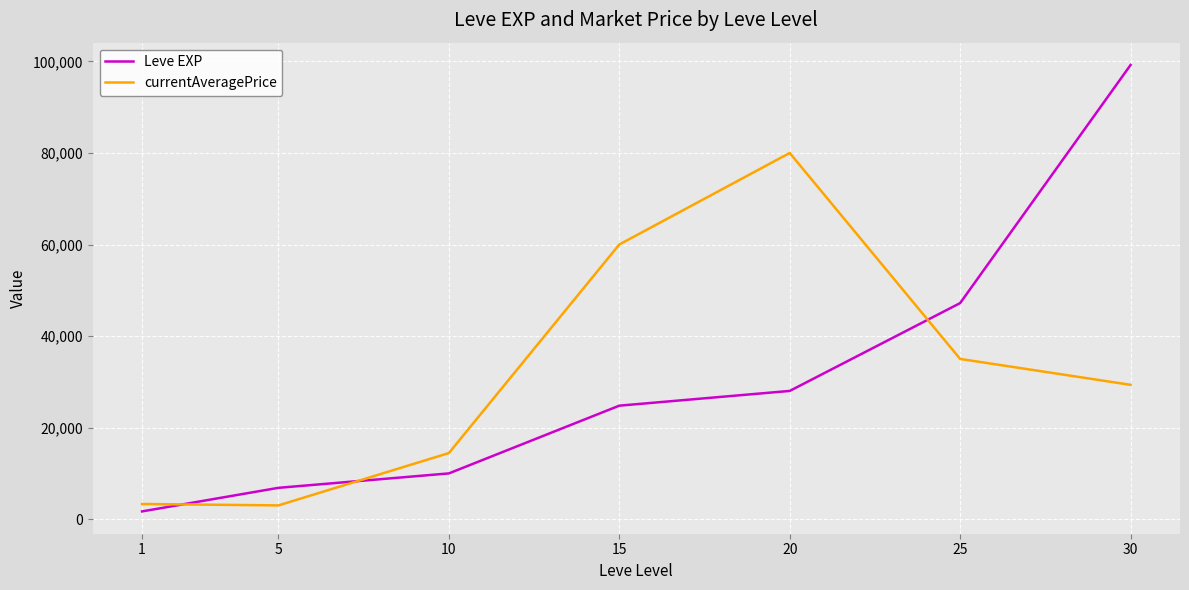

What is the greatest value displayed?

99220